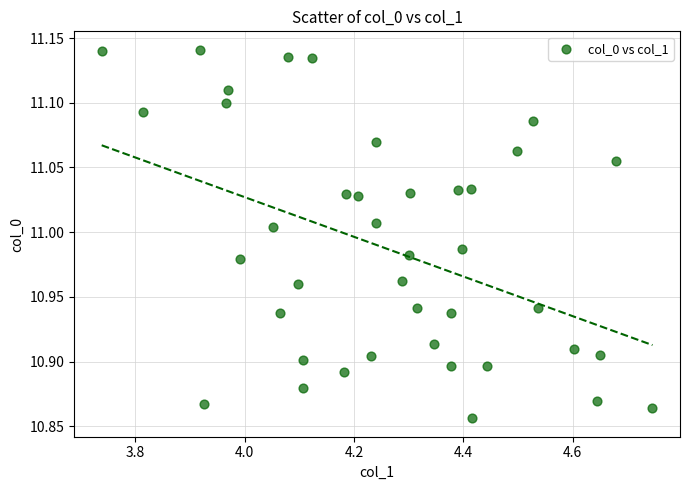

What is the range of Y values (max minus min)?

0.3